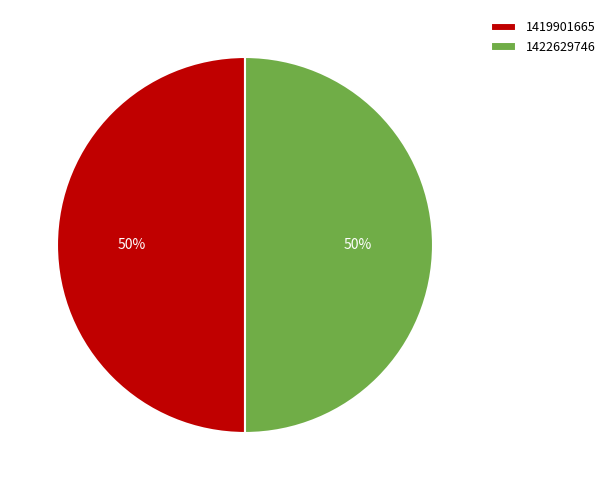

To the nearest percent, what is the average slice percentage?

50%